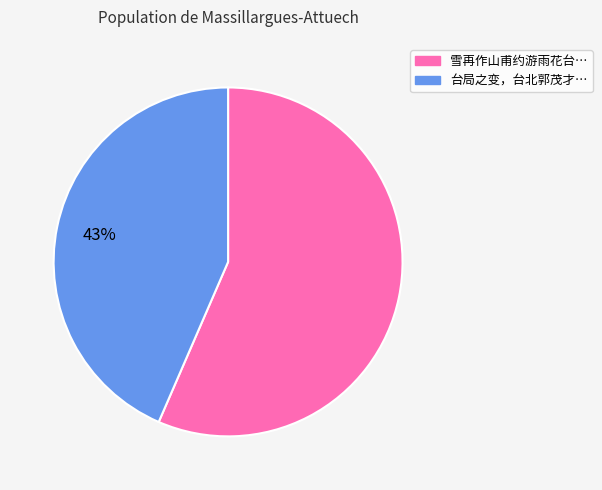

To the nearest percent, what is the average slice percentage?

50%